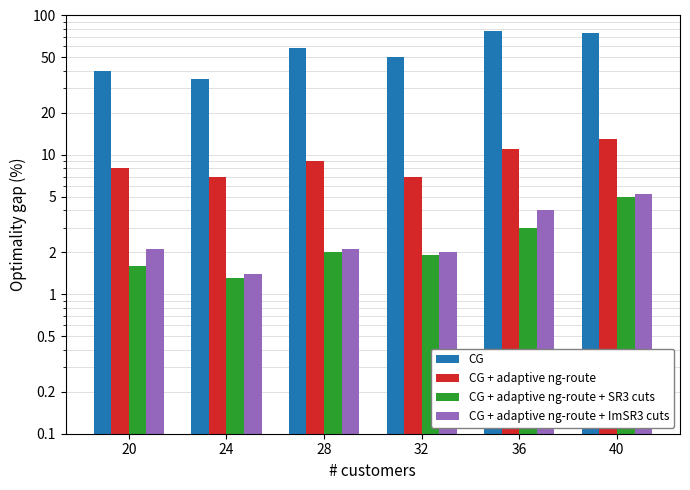

Is it true that CG + adaptive ng-route + SR3 cuts equals 3.0 at 36?

True